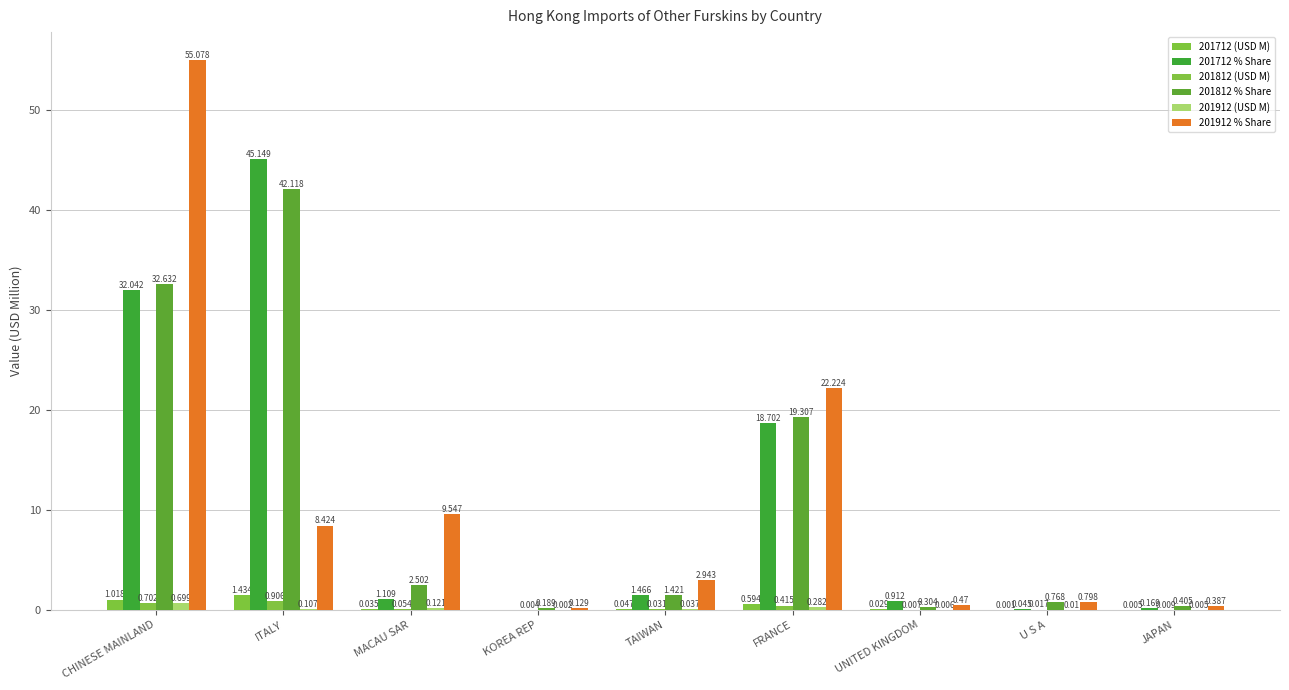

How many values in the 201712 (USD M) series exceed 0?

8